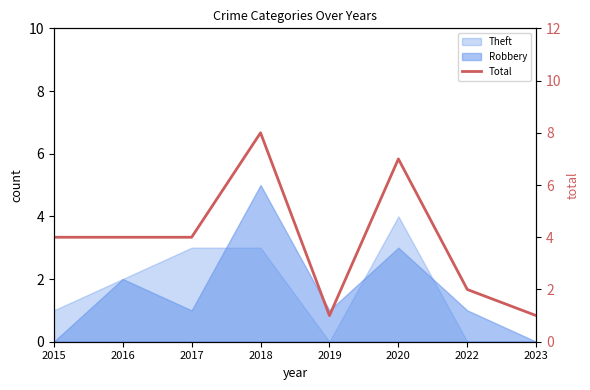

Does the chart display data point markers on the line(s)?

No